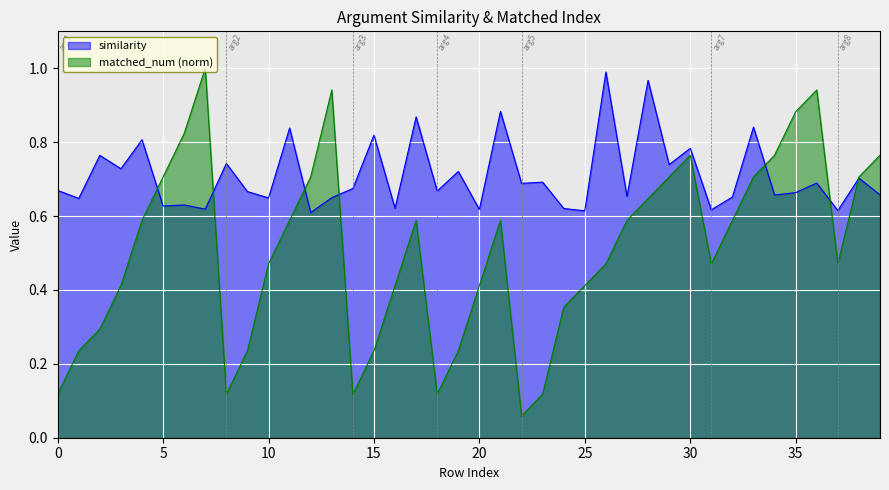

The value of similarity at 10 is 1.2. True or false?

False